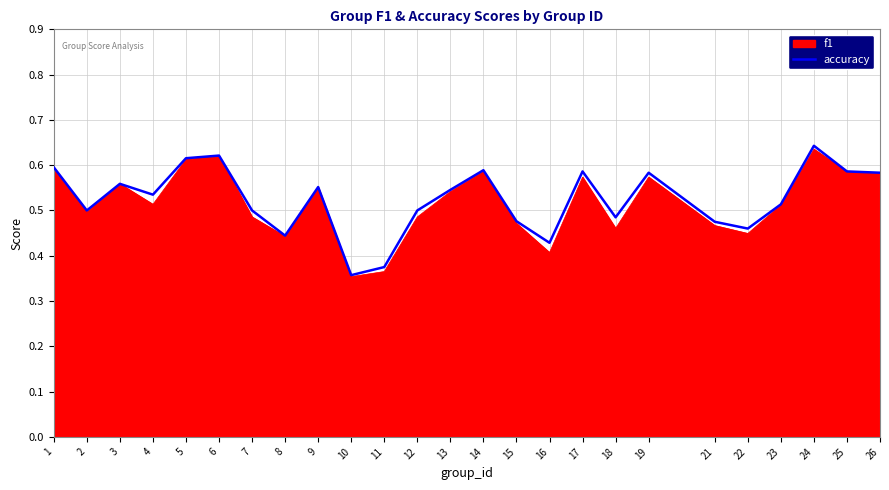

Which category has the highest value across all series?

24